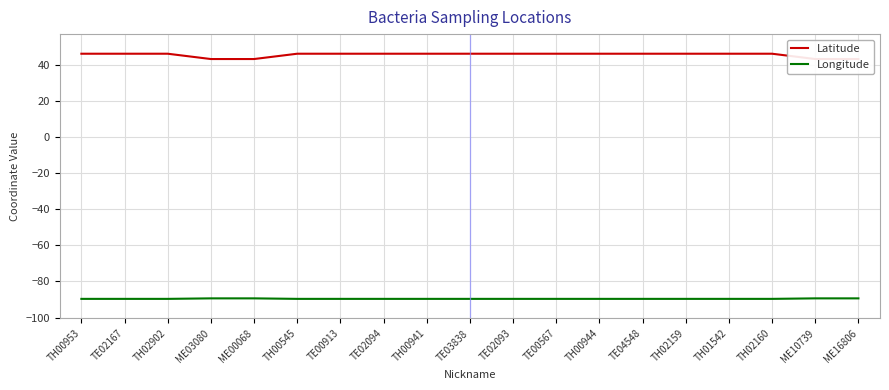

Which series has the largest range (max minus min)?

Latitude